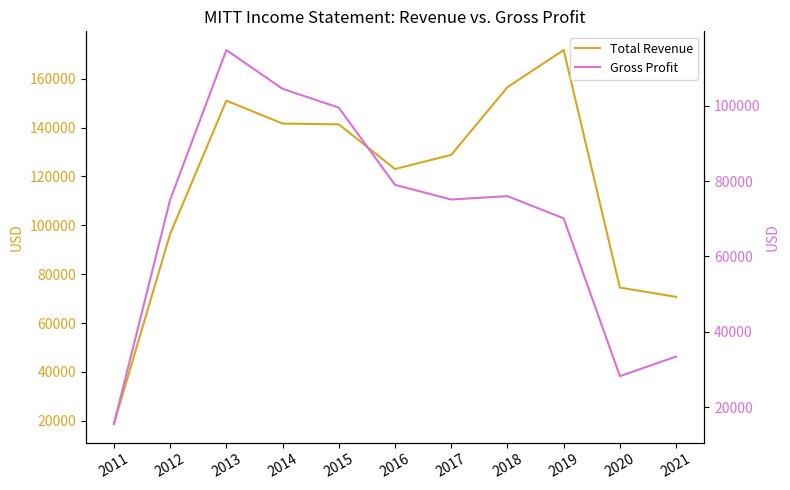

What is the approximate value of Total Revenue at 2019, to the nearest 50?

171700